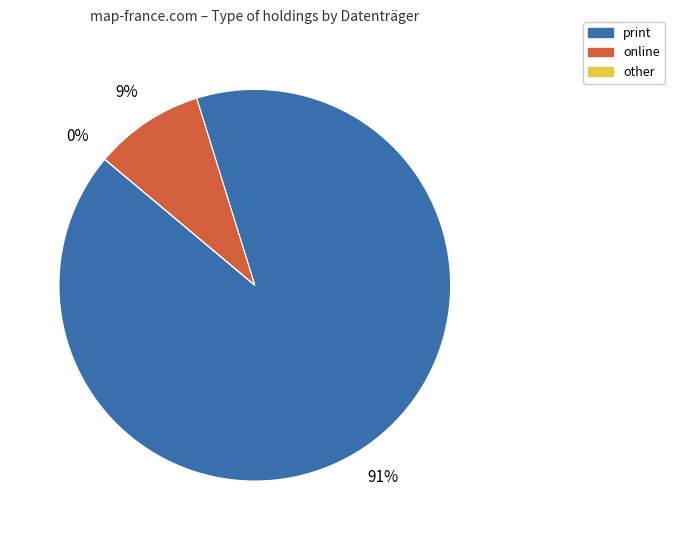

Which slice is the largest?

print